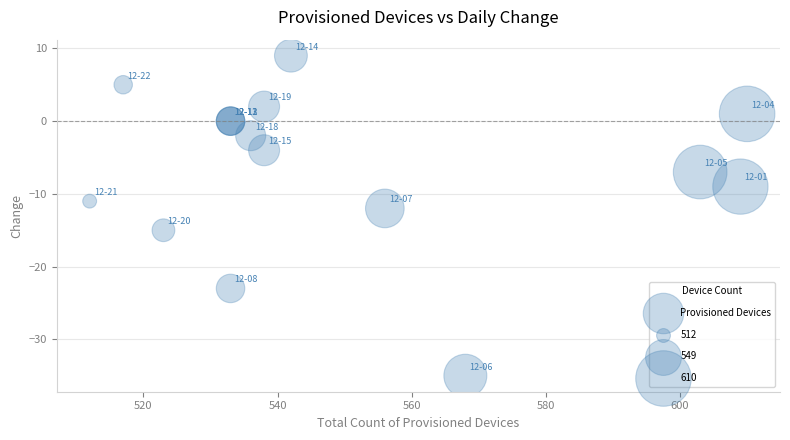

What Y value in the scatter plot is closest to -13?

-12